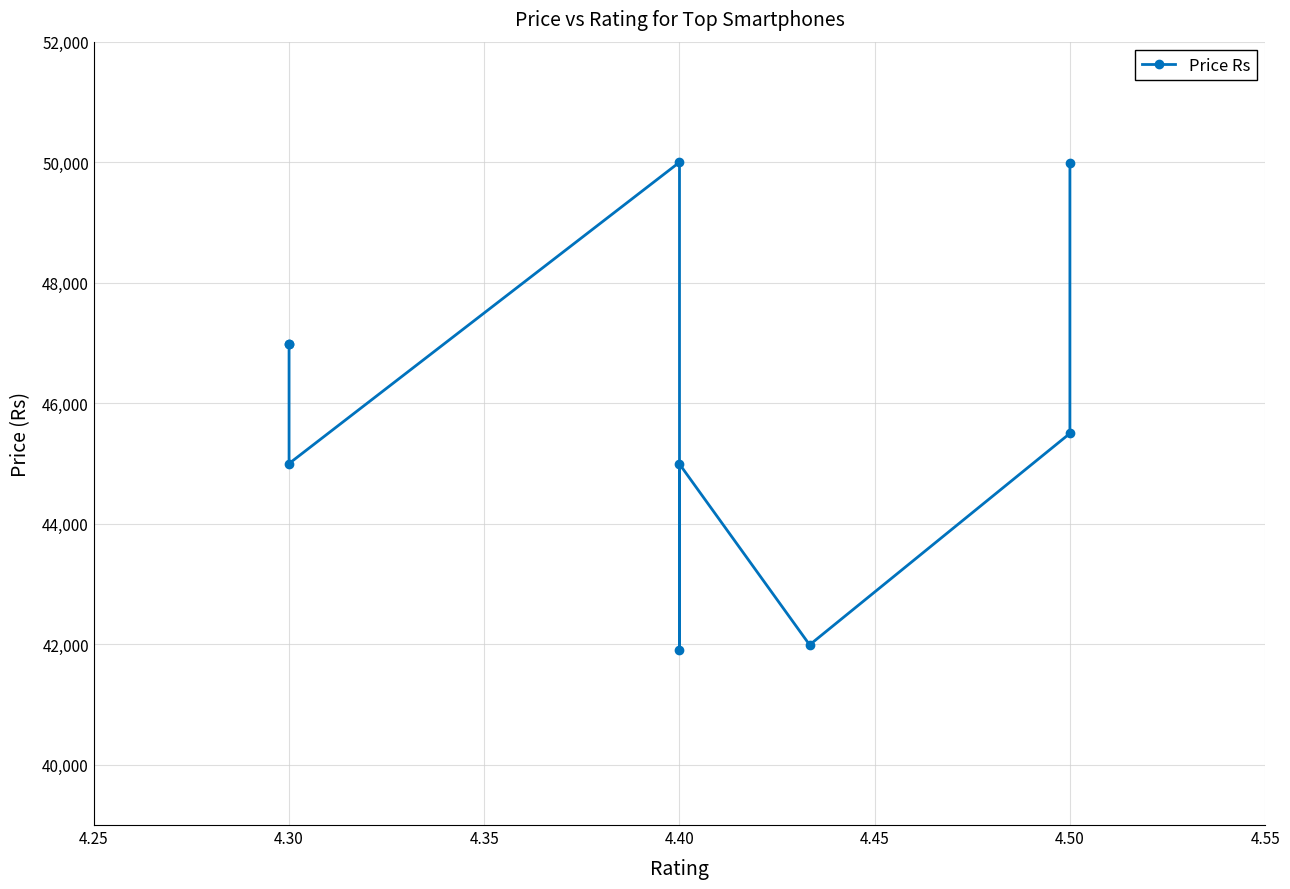

At which category does the data reach its first local peak?

4.40